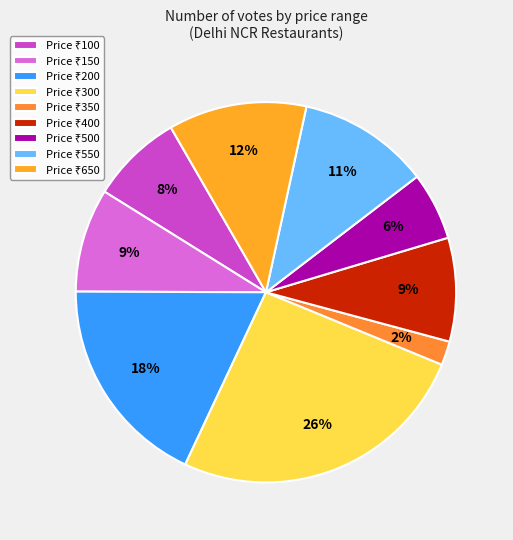

How many slices are in this pie chart?

9